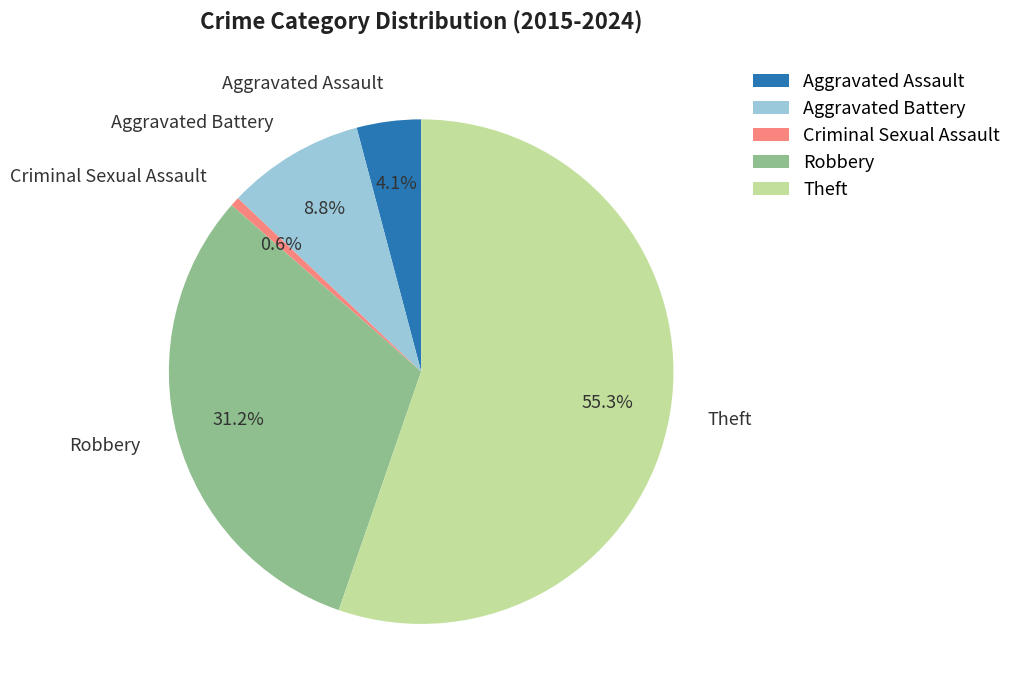

Which has a higher value, Theft or Aggravated Assault?

Theft